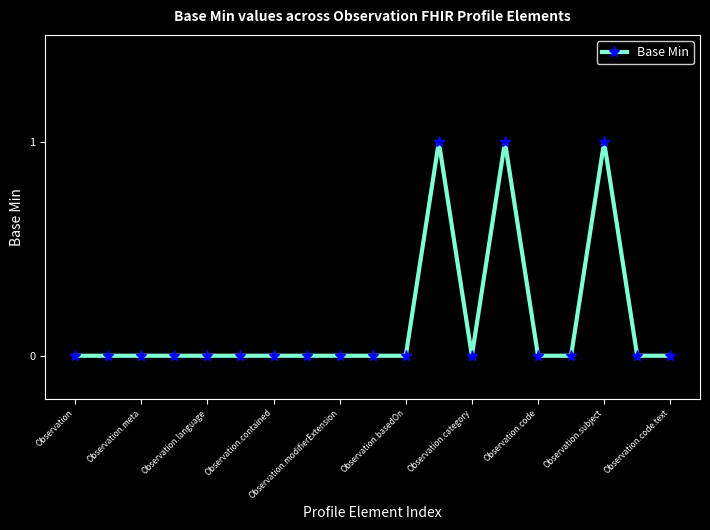

True or false: there are more than 2 points higher than both neighbors.

True